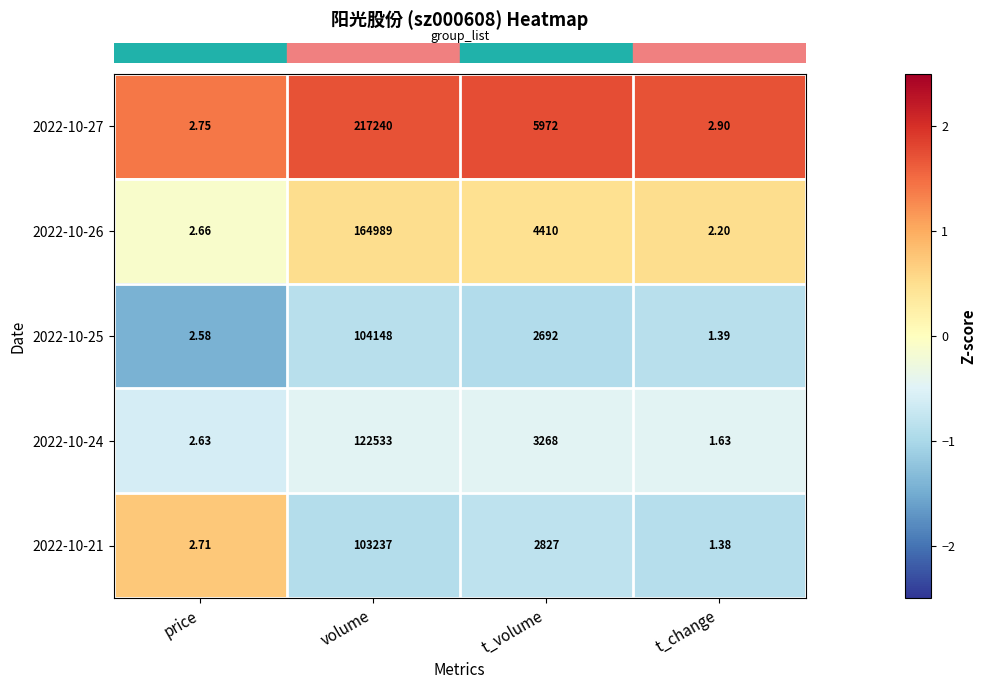

Rank the categories by 2022-10-24 value from lowest to highest.

t_change, price, t_volume, volume